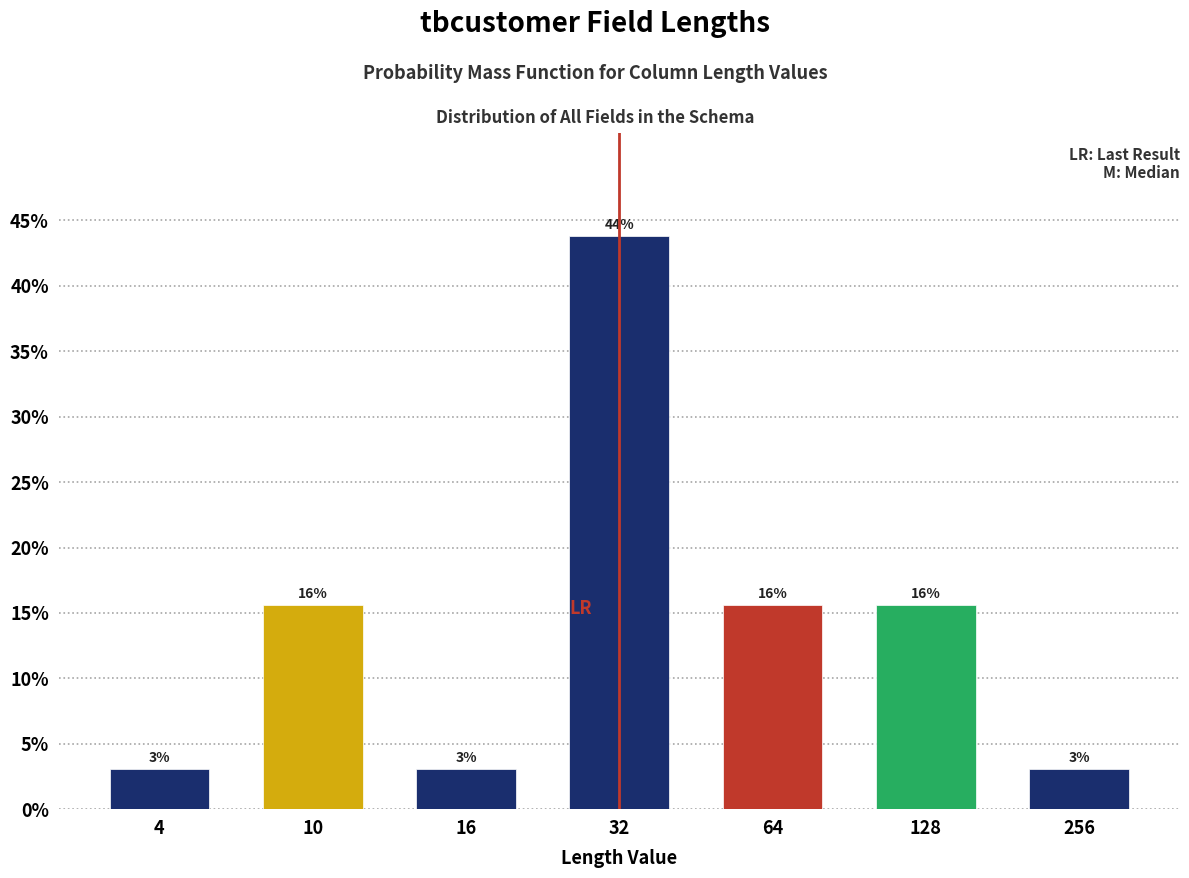

Are the bars horizontal?

No